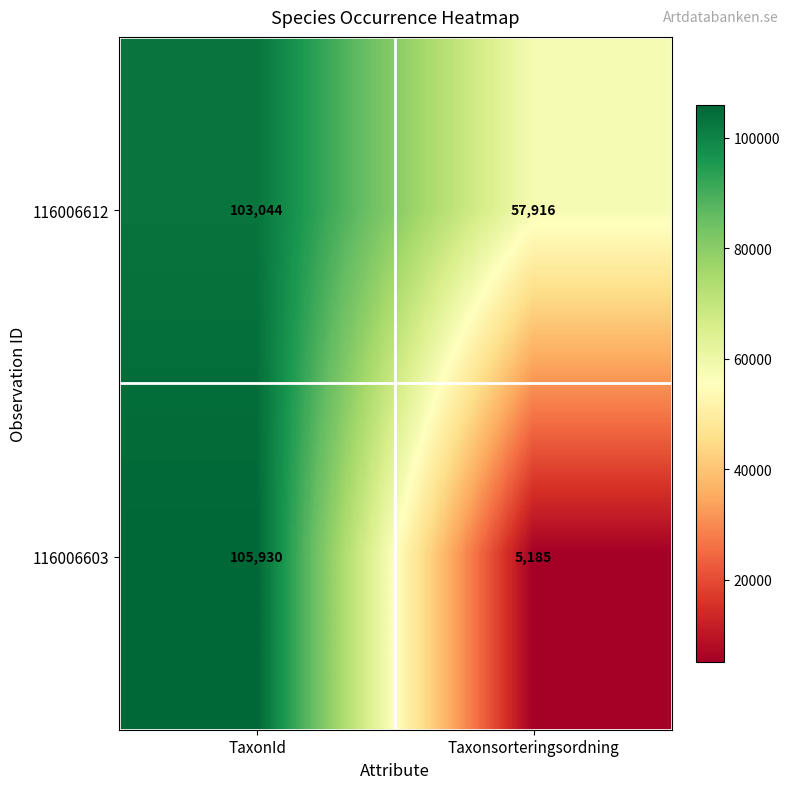

At which category is the sum across all series the highest?

TaxonId